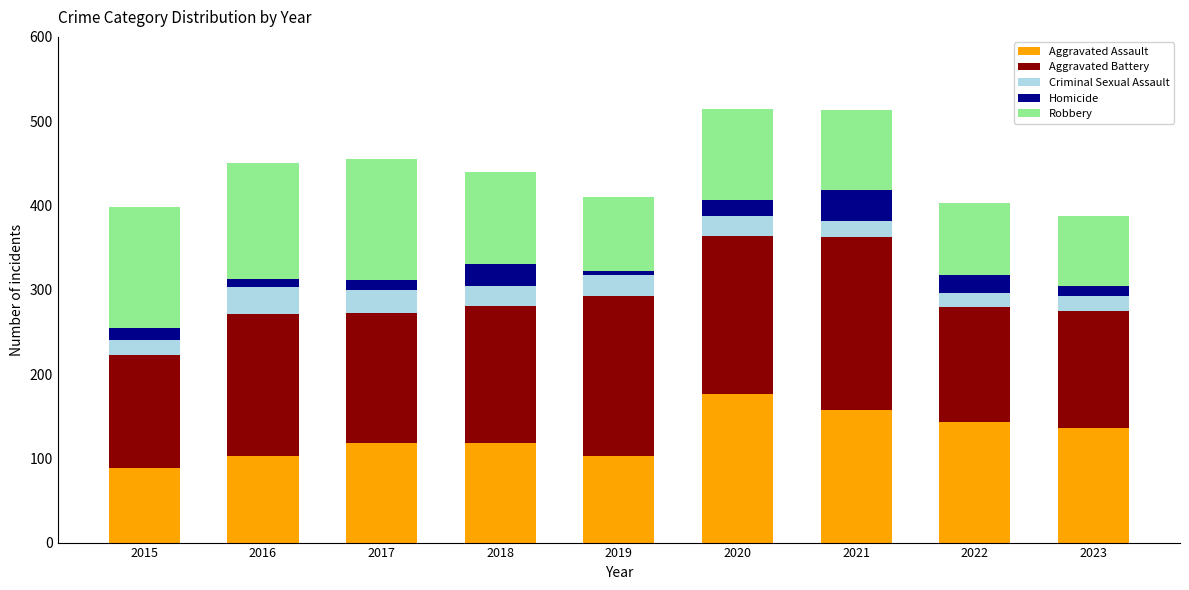

What is the lowest value of the Aggravated Assault series?

89